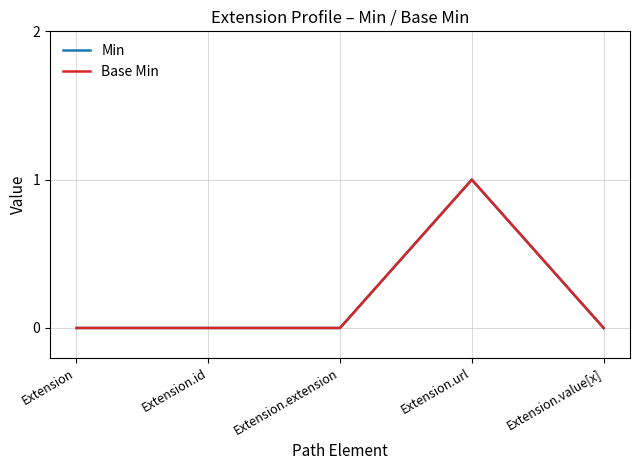

What is the maximum value shown in the chart?

1